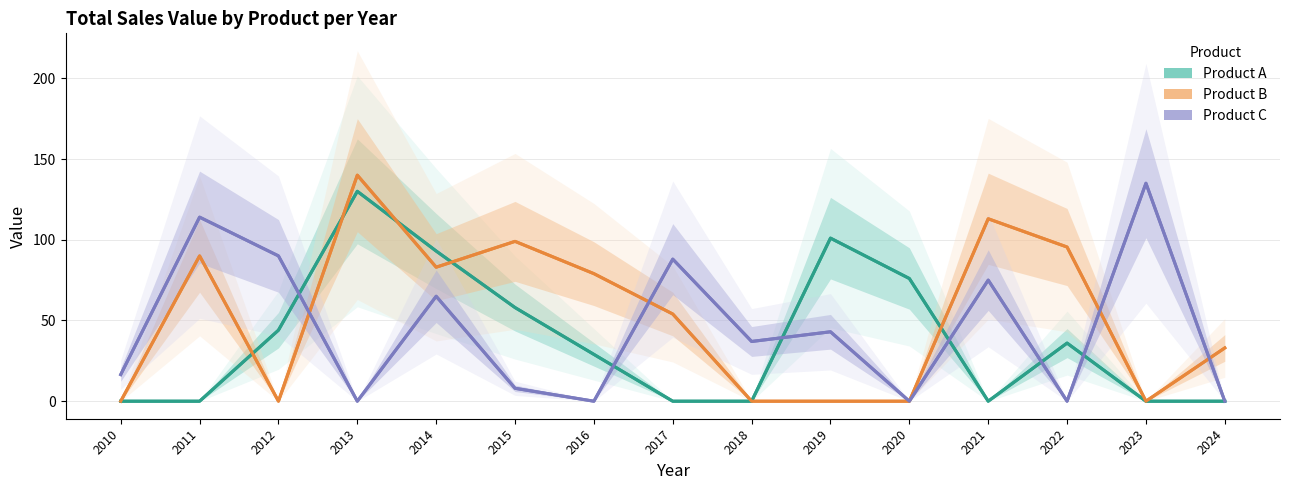

What is the difference between the highest and lowest values at 2016?

79.0